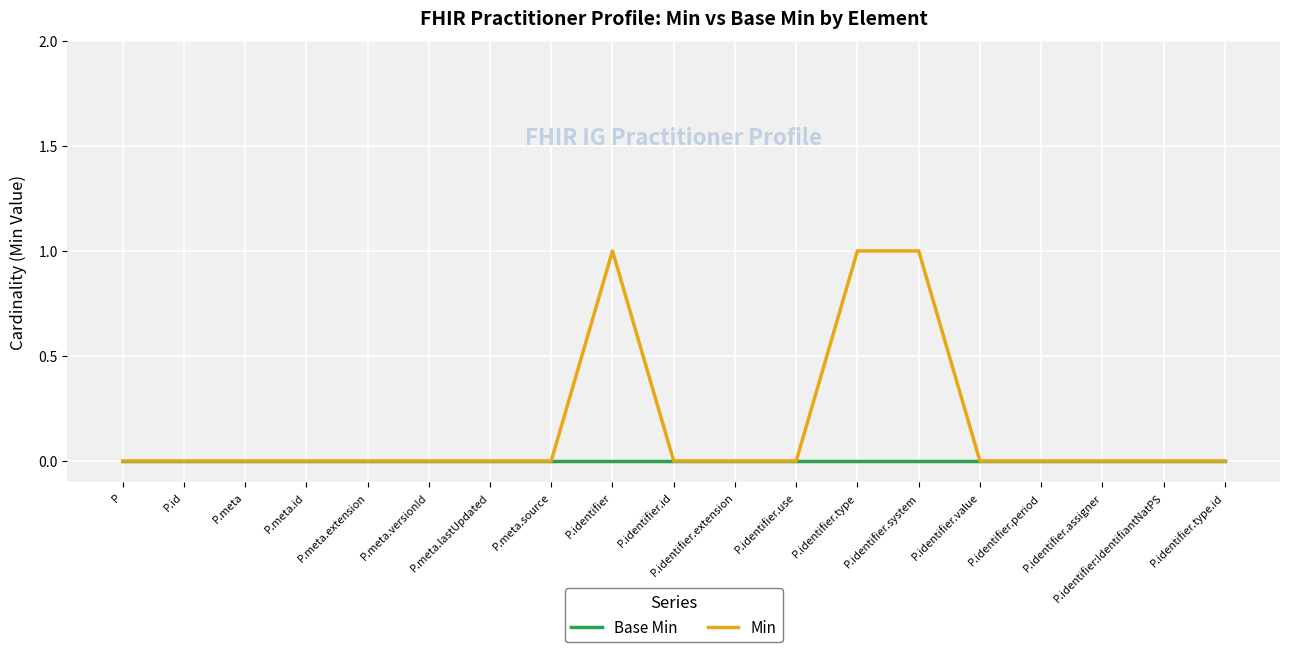

Which series has the largest total across all categories?

Min